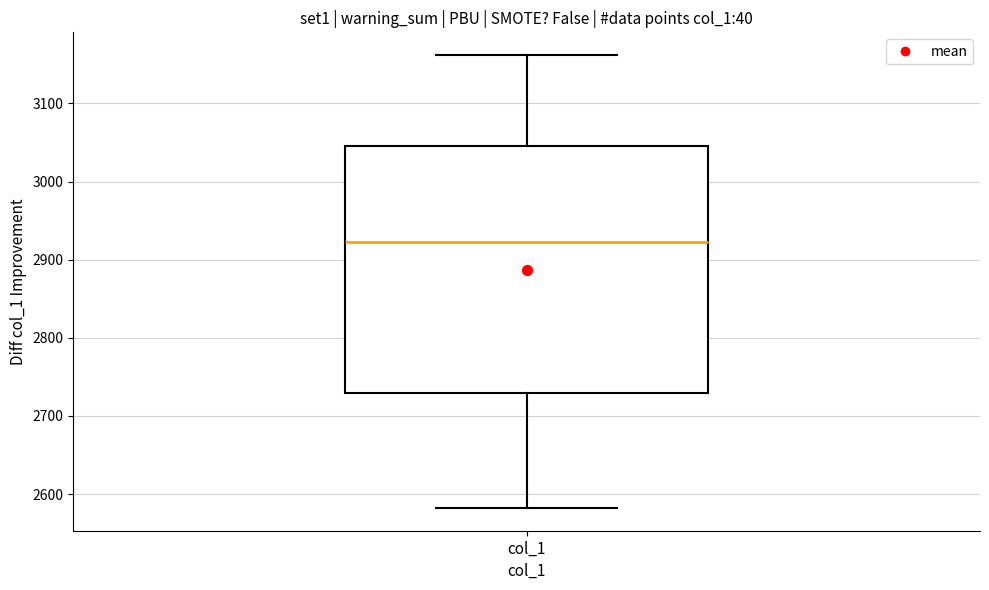

Where is the upper edge of the box for col_1 on the y-axis? The values are not printed on the chart, so give them approximately, as read against the axis.

3050